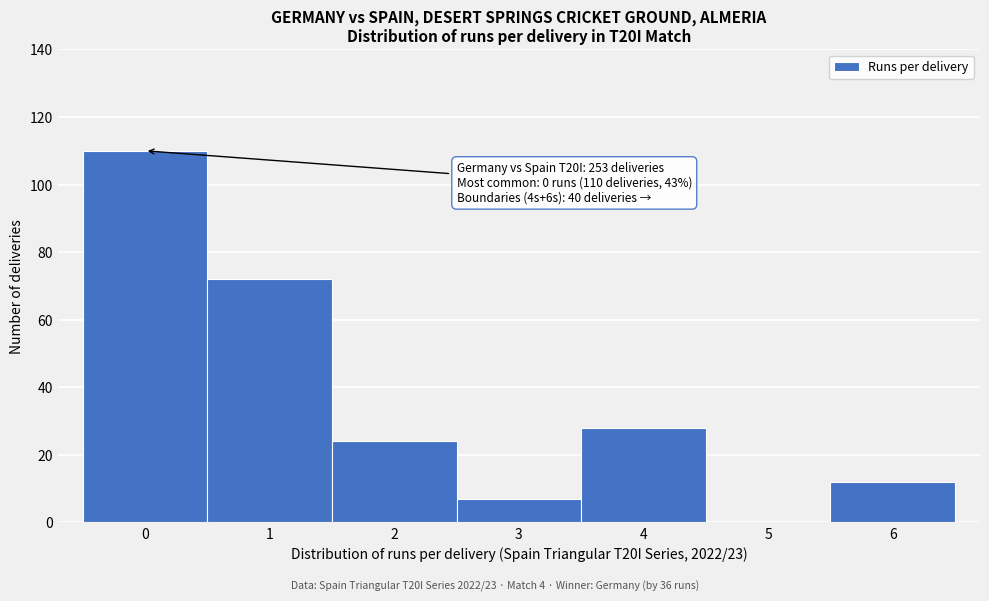

Which range on the x-axis has the tallest bar?

-0.5 to 0.5